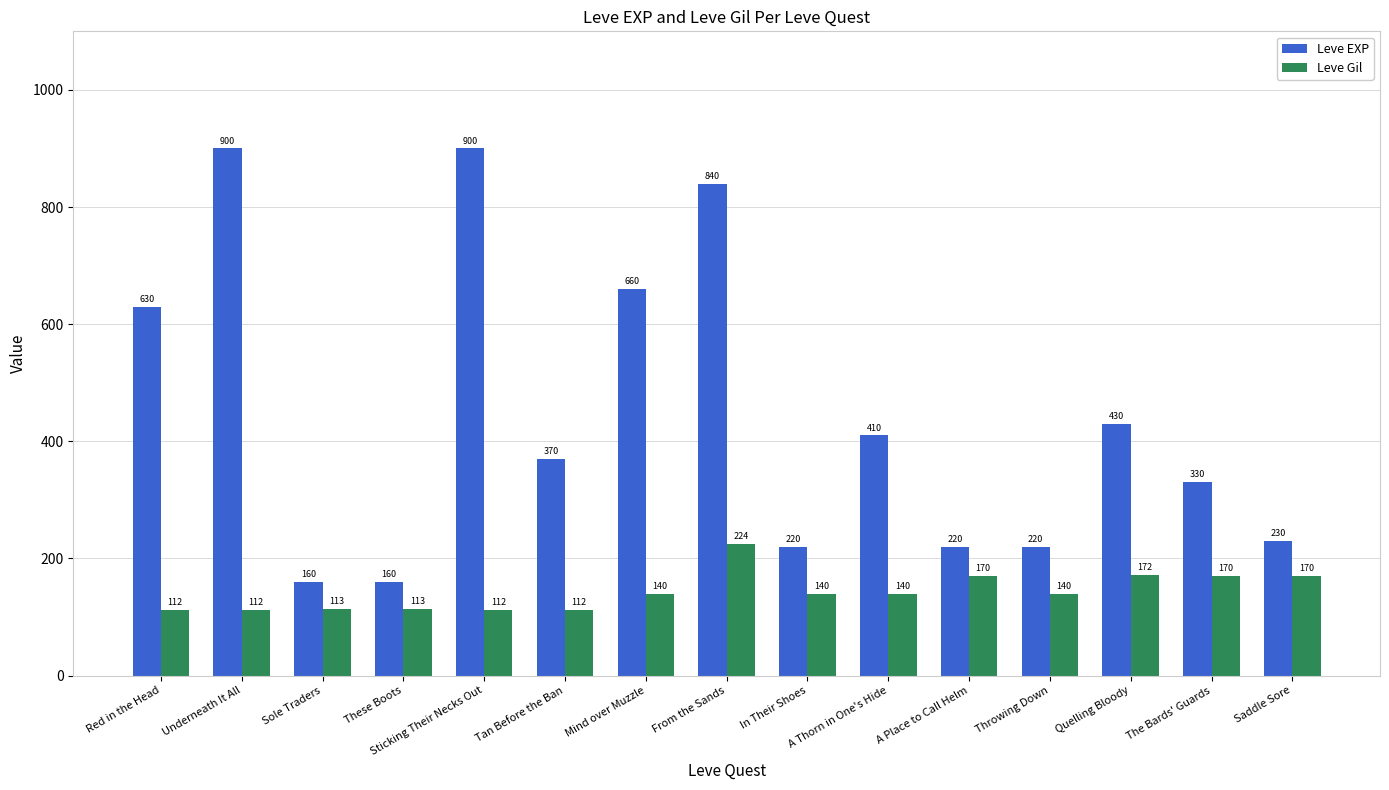

Does the chart contain stacked bars?

No